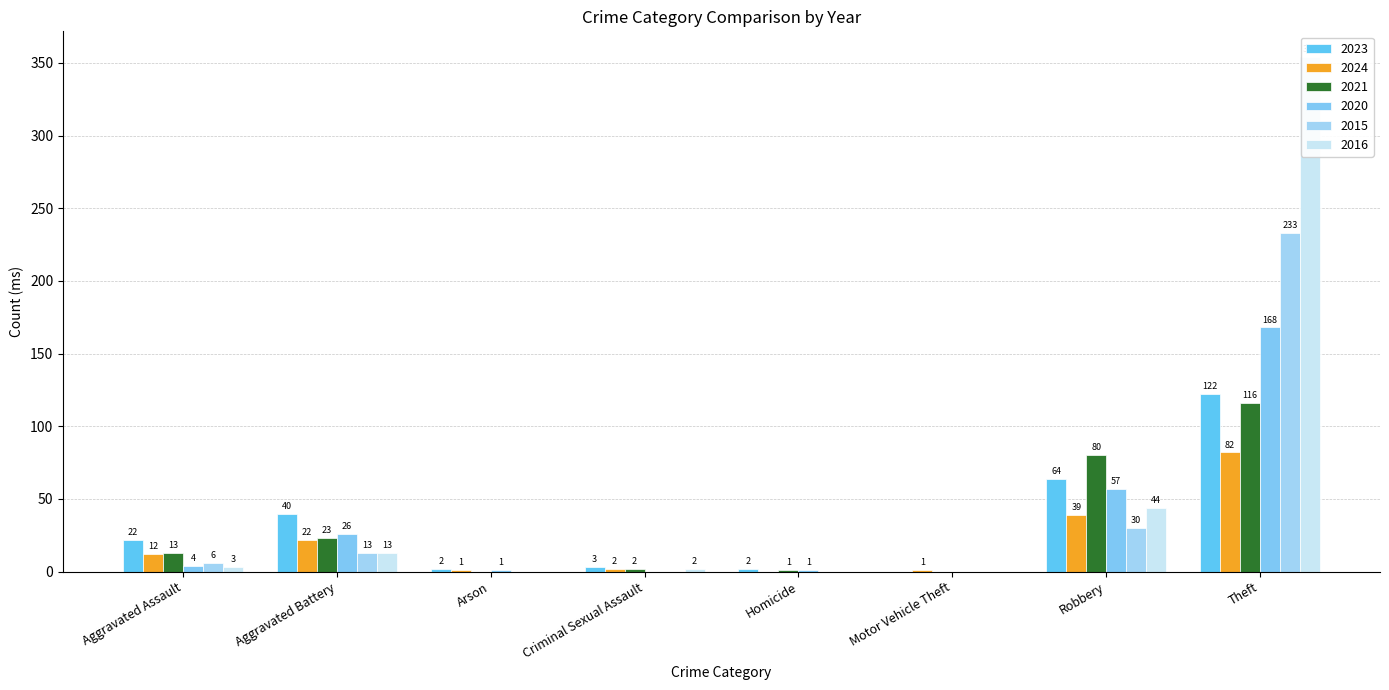

How many positive values does the 2020 series have?

6